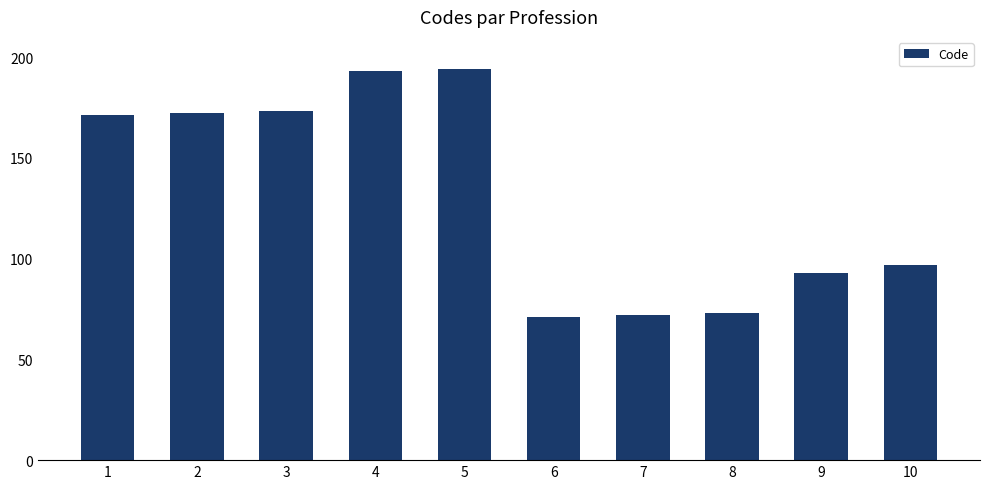

What is the difference between the second highest and minimum values?

122